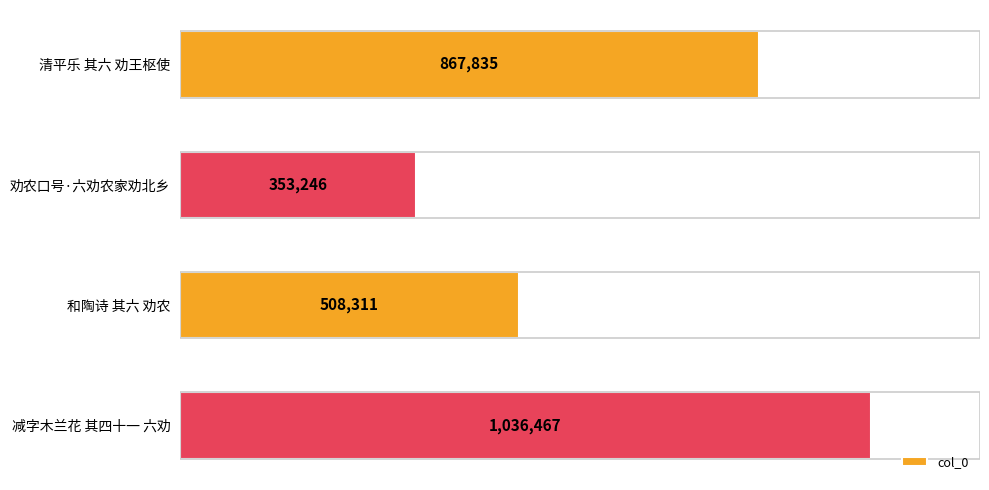

Are the bars horizontal?

Yes